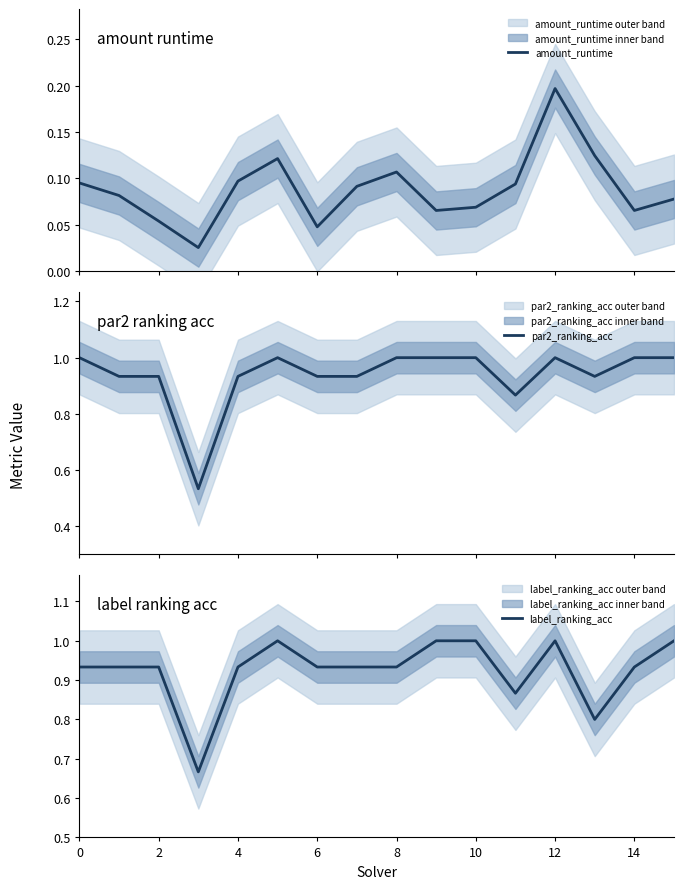

True or false: label_ranking_acc has a value of 1.4 at 2.

False